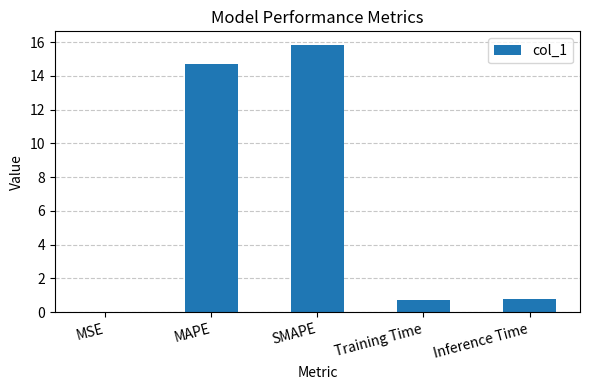

At which category does the chart reach its peak across all series?

SMAPE